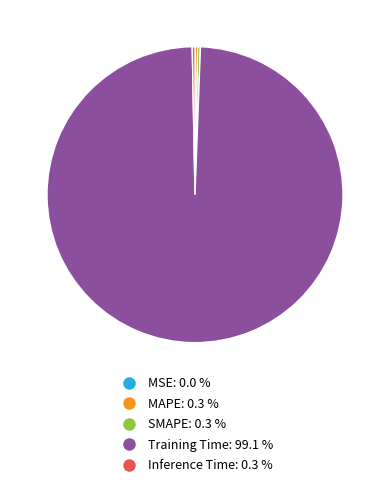

The MAPE slice represents 11% of the pie. True or false?

False